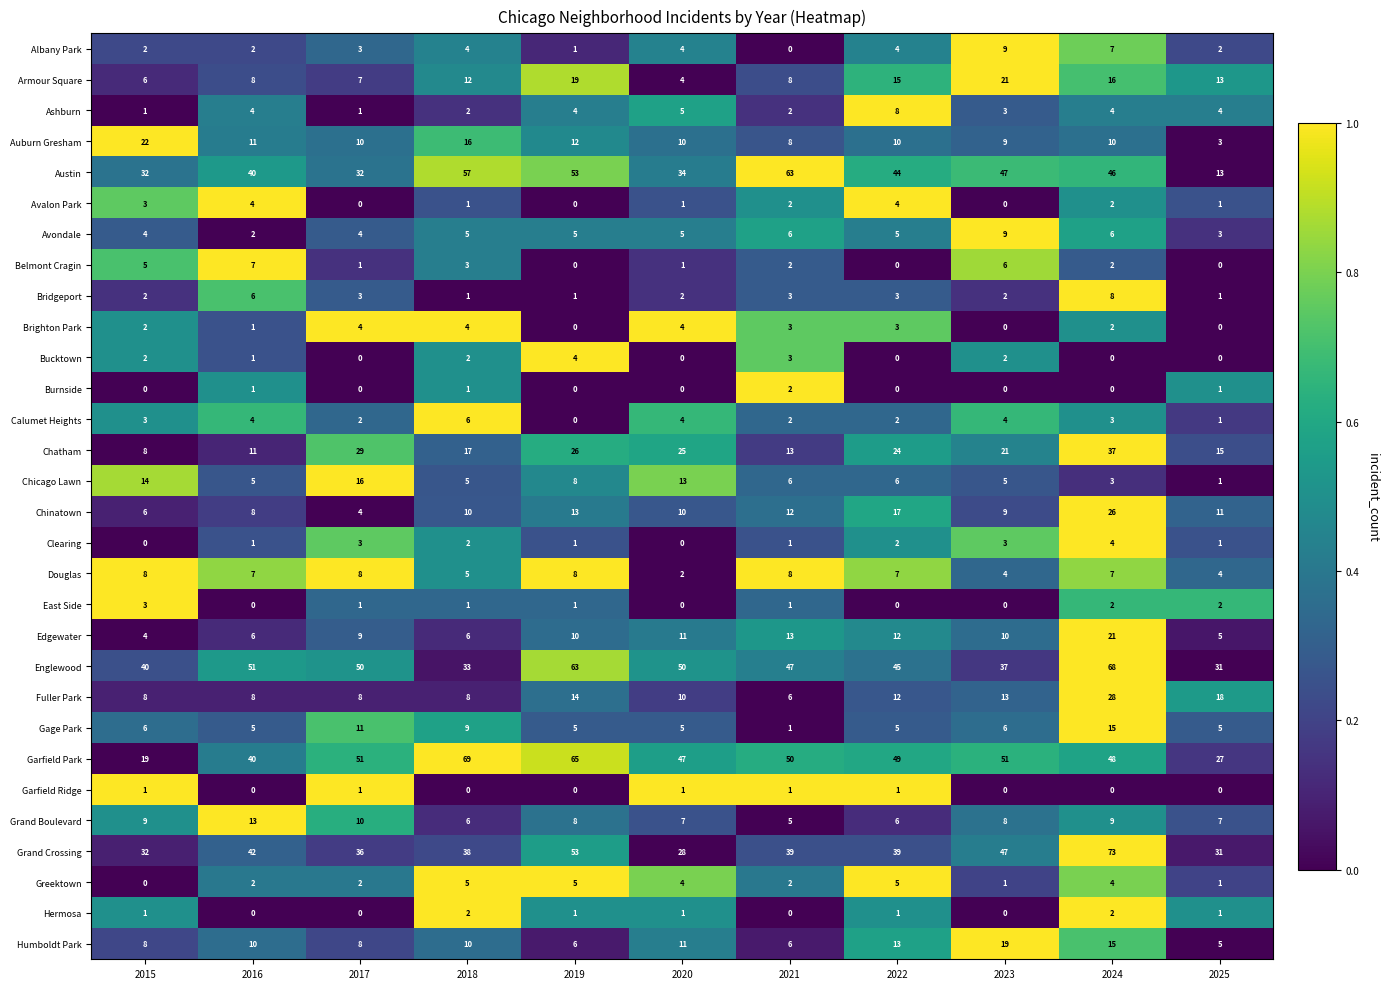

How many distinct data groups are displayed?

30